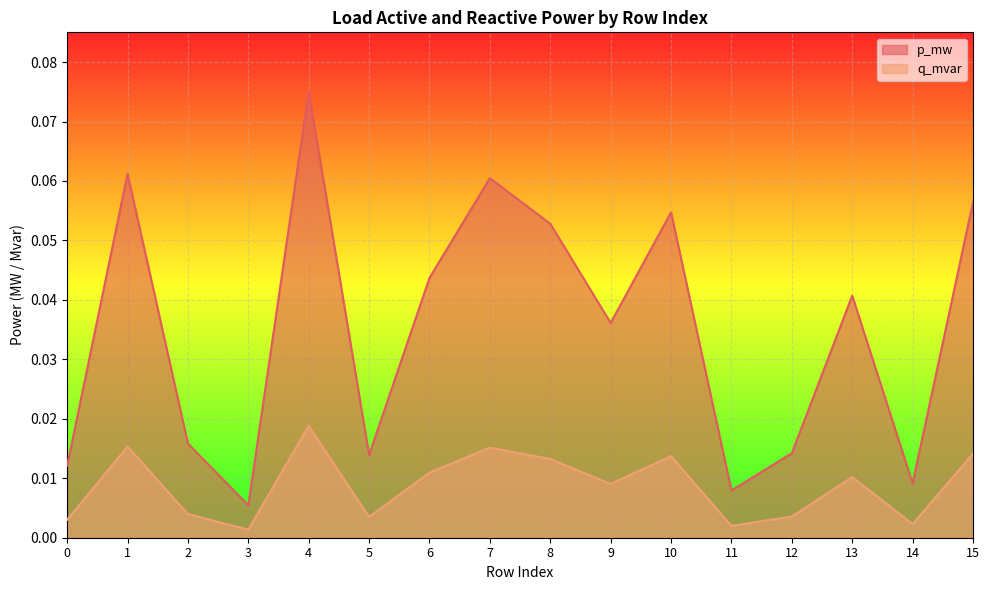

True or false: p_mw has more than 0 points higher than both neighbors.

True